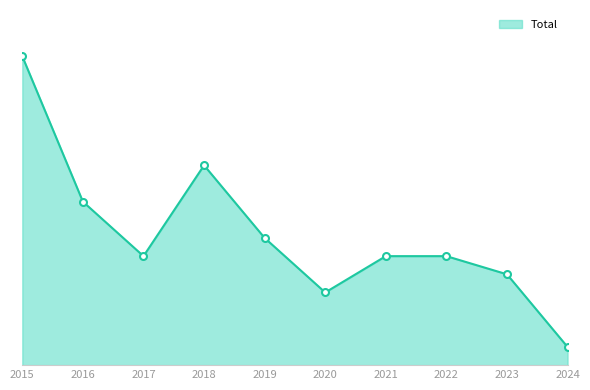

Does the chart have visible grid lines?

No